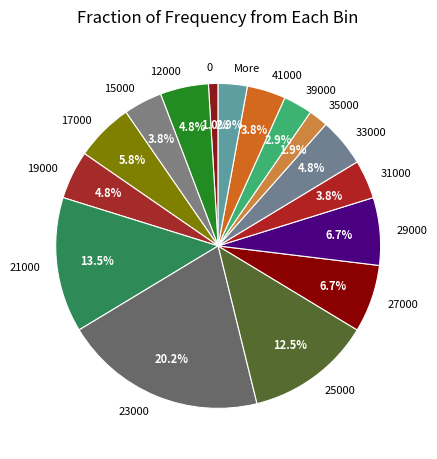

Which has a higher value, 25000 or 39000?

25000